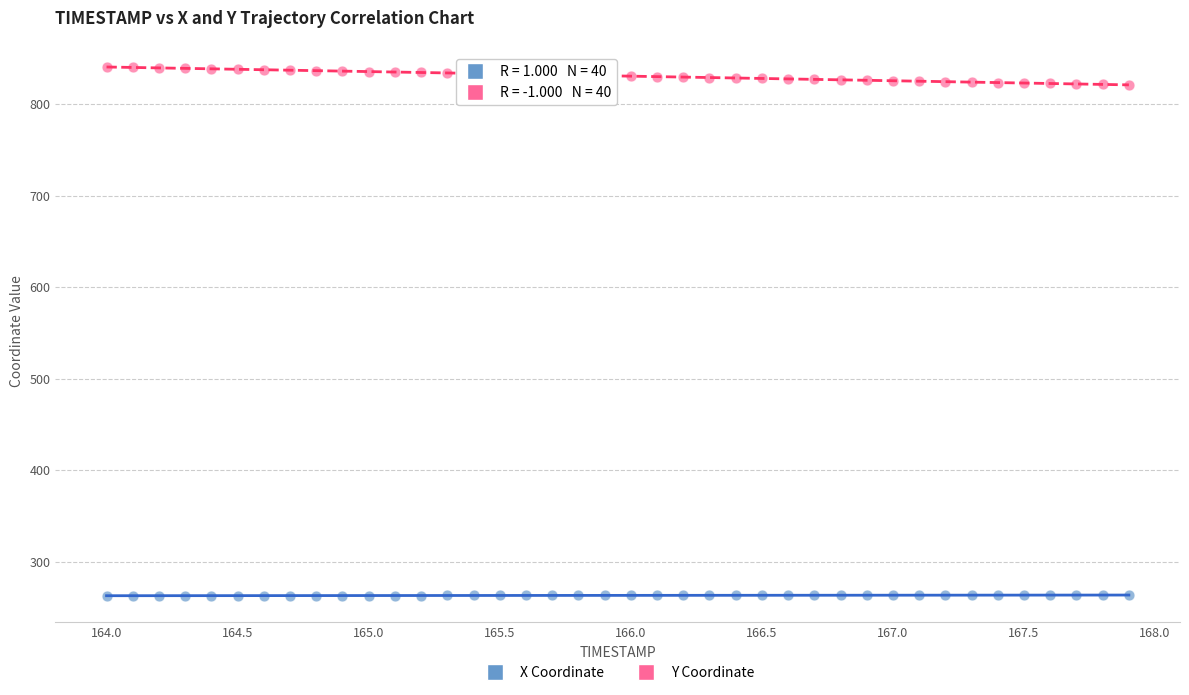

Across all data points, what is the range of Y values (max minus min)?

577.7